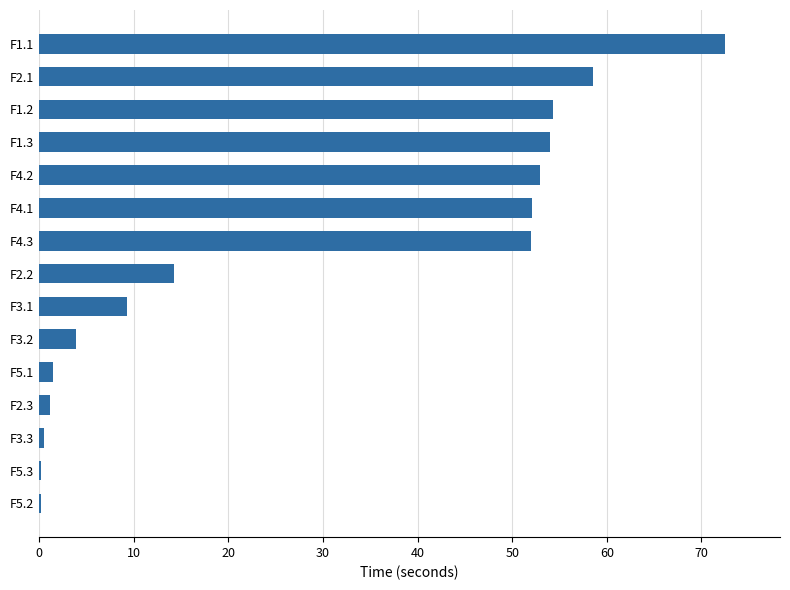

What is the ratio of the value at F2.1 to the value at F4.2?

1.1